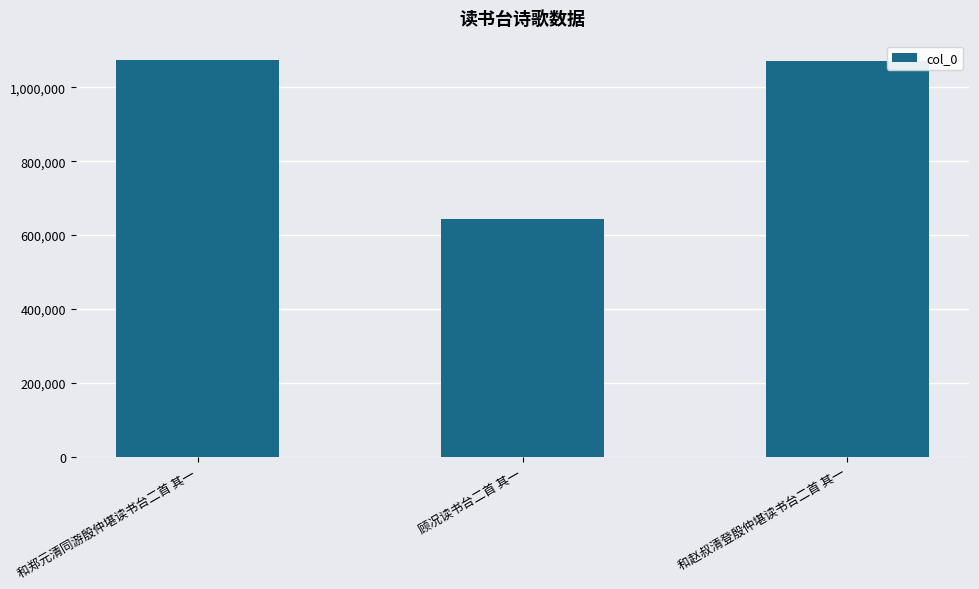

What position from the right is 和郑元清同游殷仲堪读书台二首 其一?

3